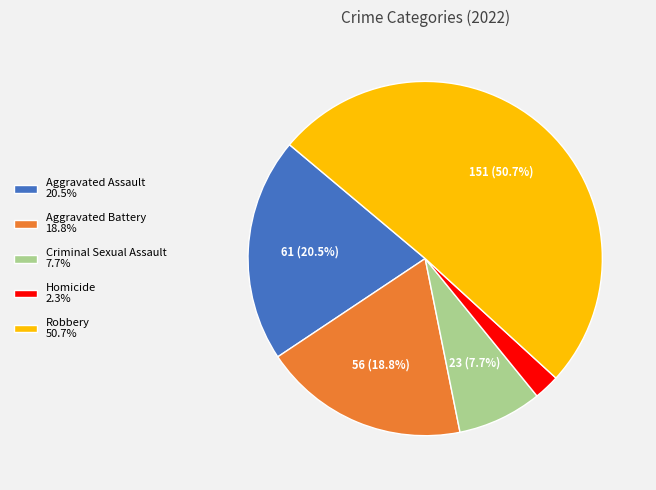

Is the sum of Homicide and Aggravated Assault greater than half?

No